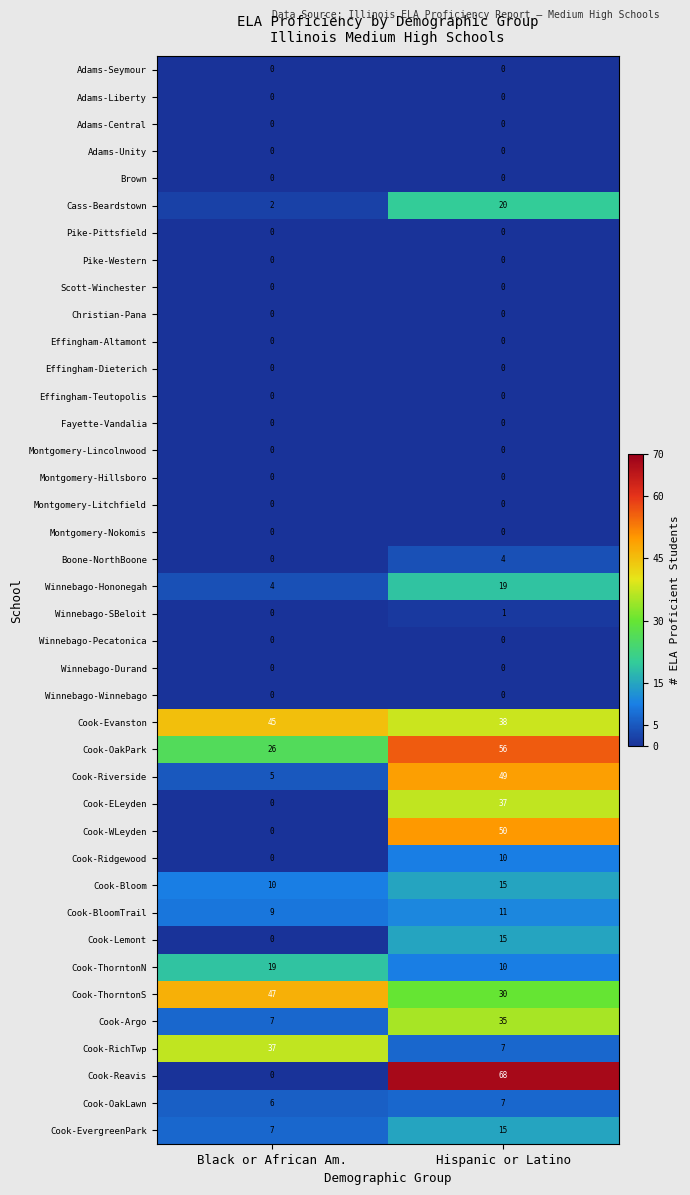

At which category is the sum across all series the highest?

Hispanic or Latino